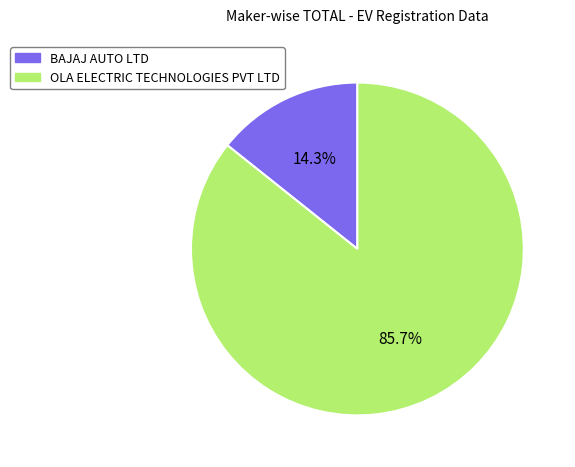

Is there a majority slice in this chart?

Yes